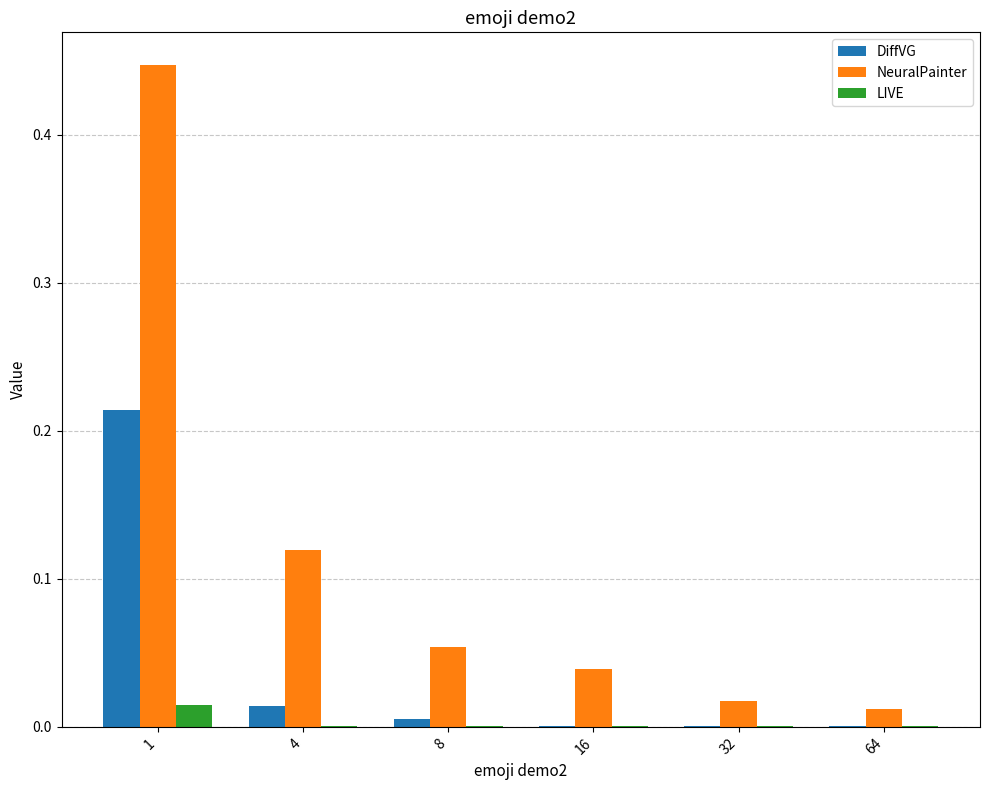

Which series has the widest spread of values?

NeuralPainter